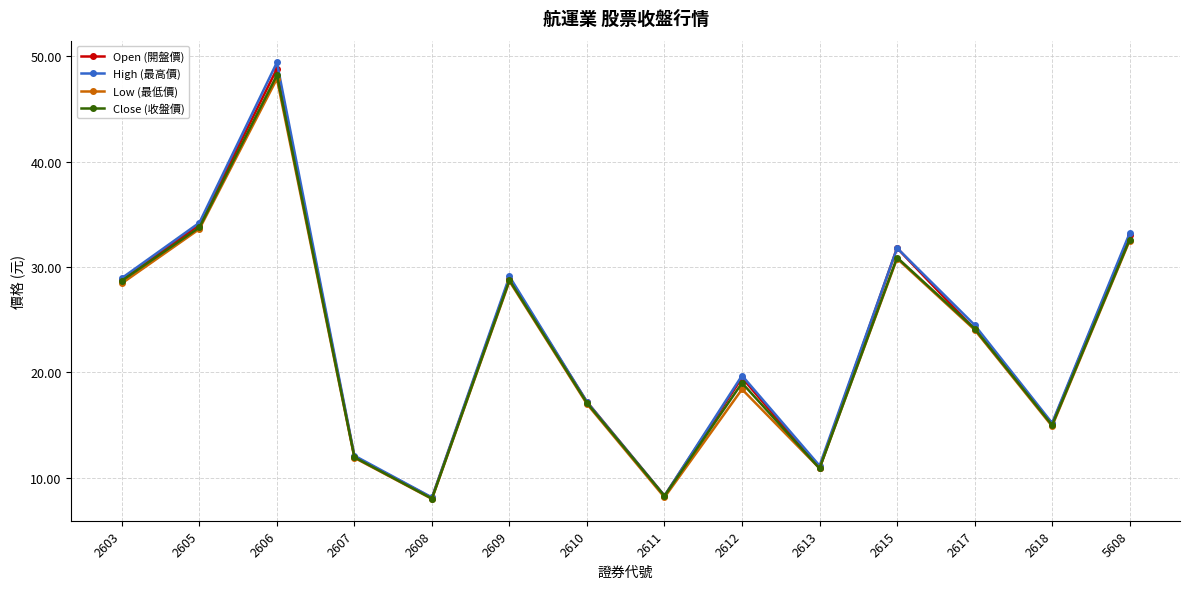

What is the value of the Low (最低價) point at the 4th from the left?

11.9